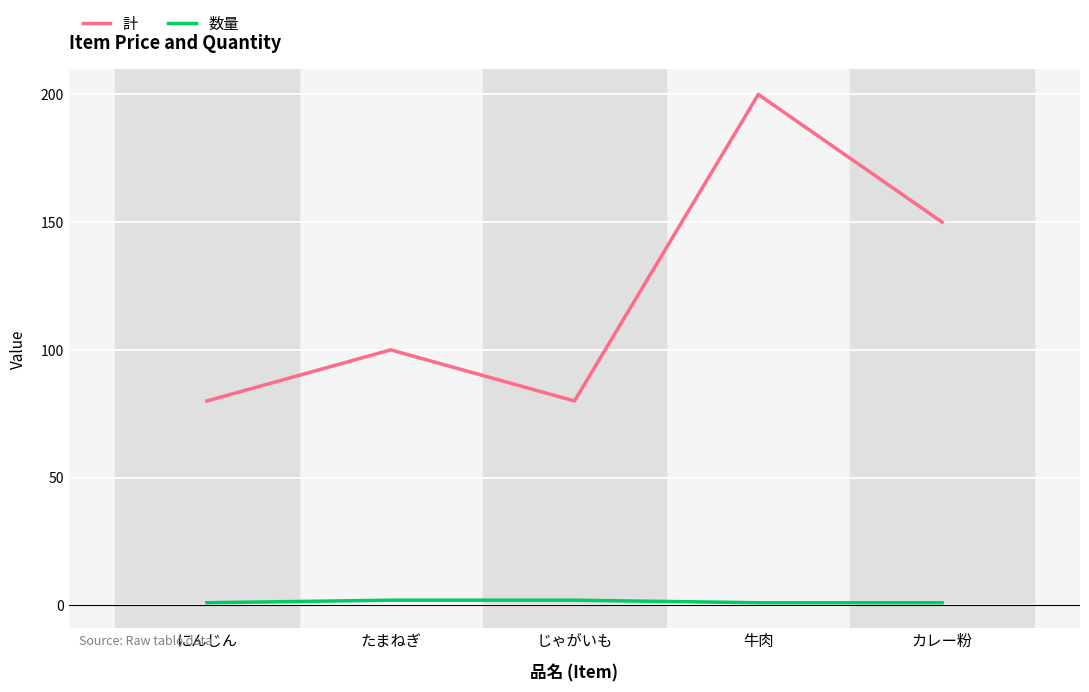

What is the label of the 5th point from the right?

にんじん